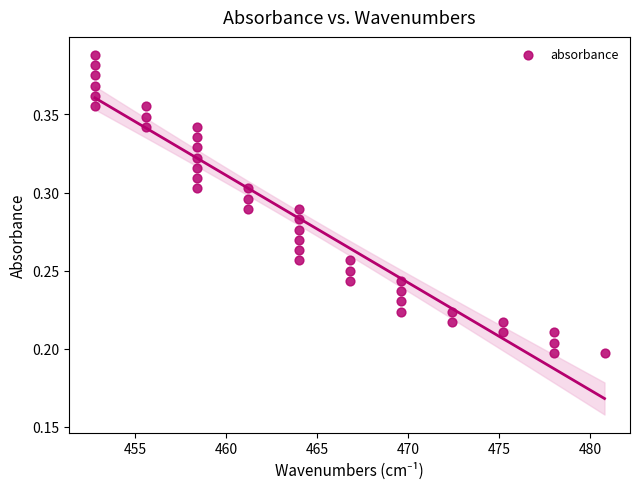

What is the range of X values (max minus min)?

28.0